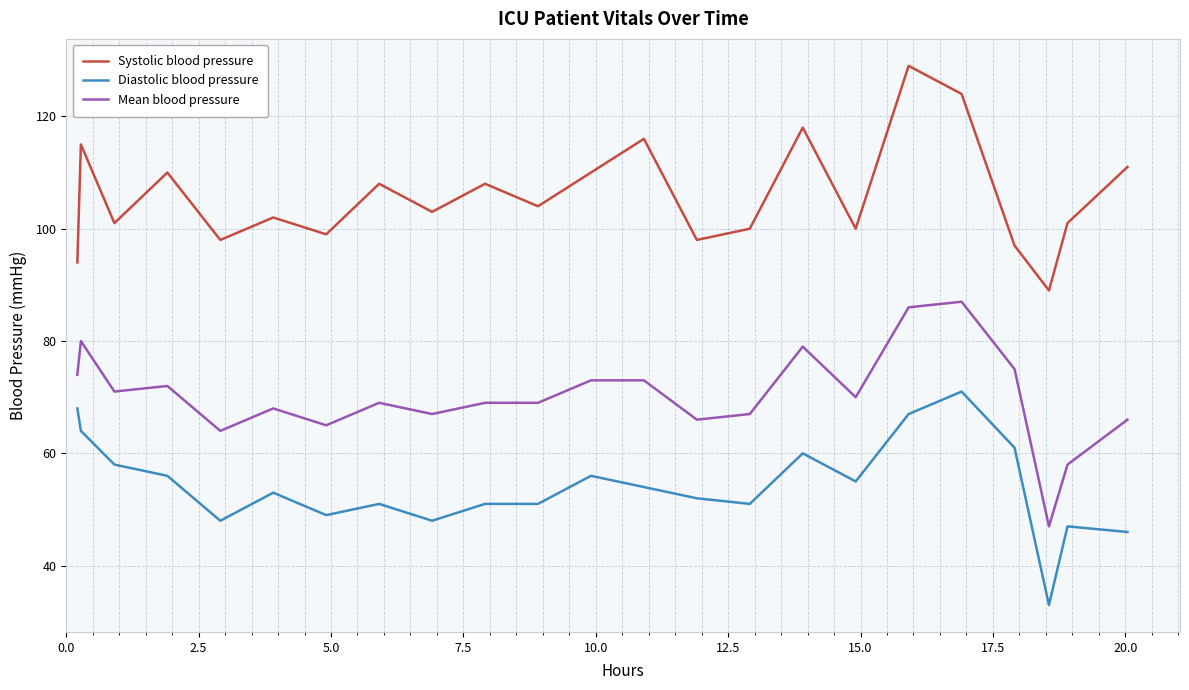

Which series has the largest total across all categories?

Systolic blood pressure